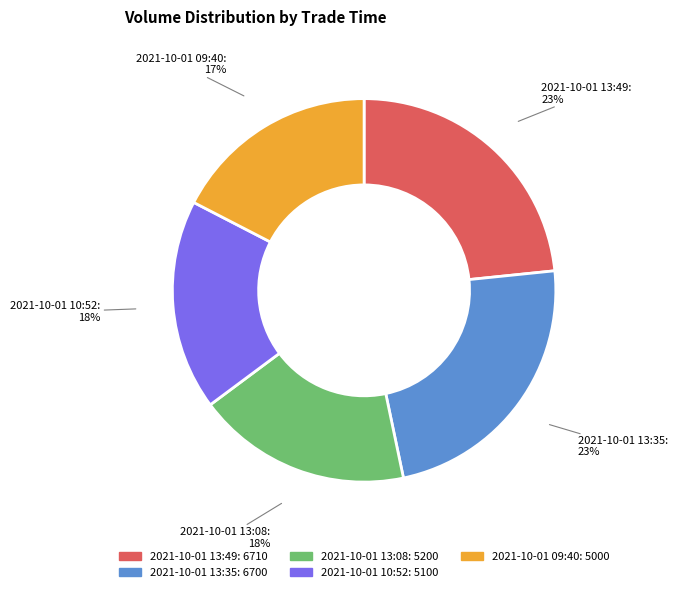

How many slices are in this pie chart?

5